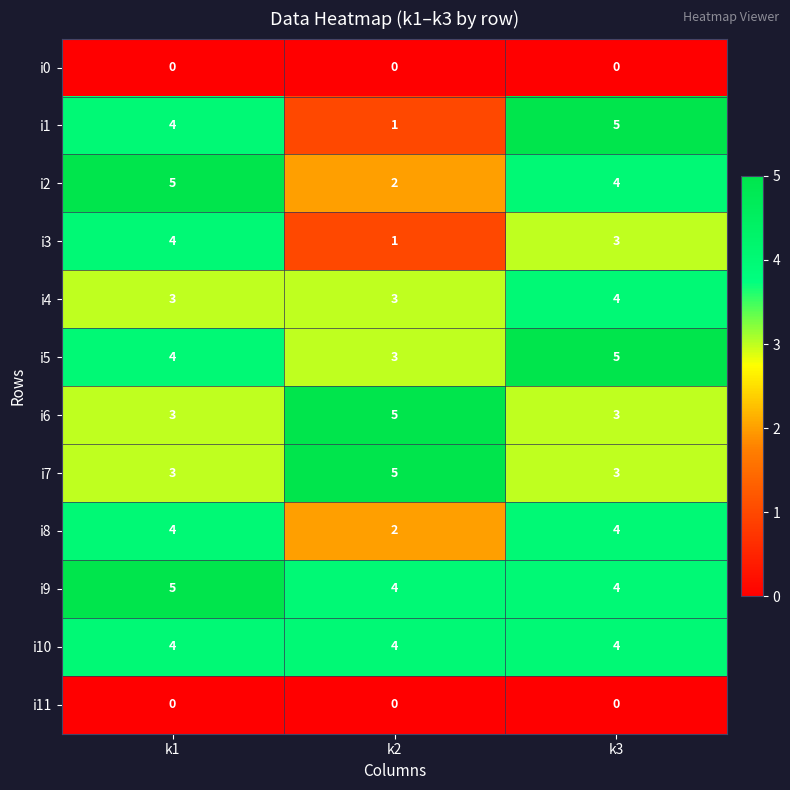

Read the i1 value at k1.

4